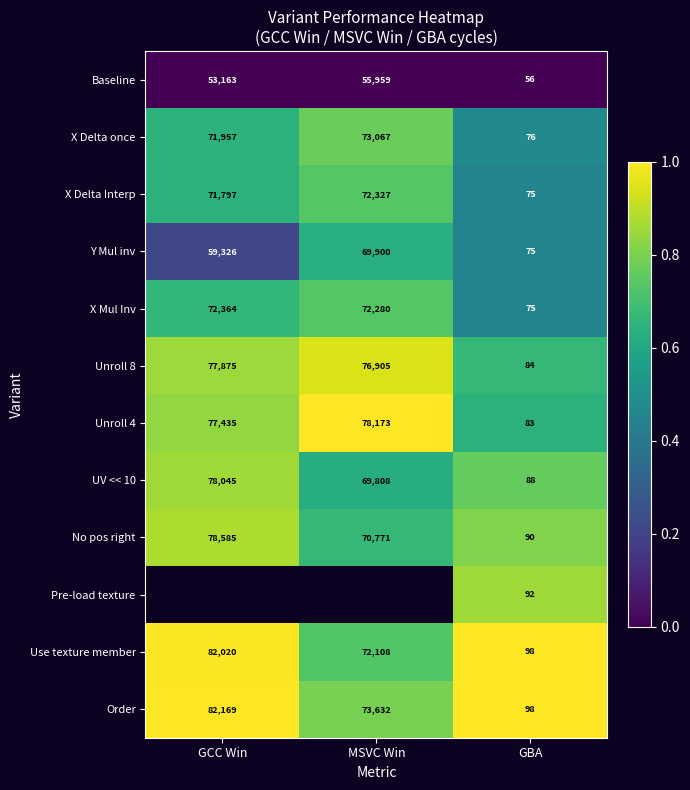

At how many categories does at least one series exceed 0?

3